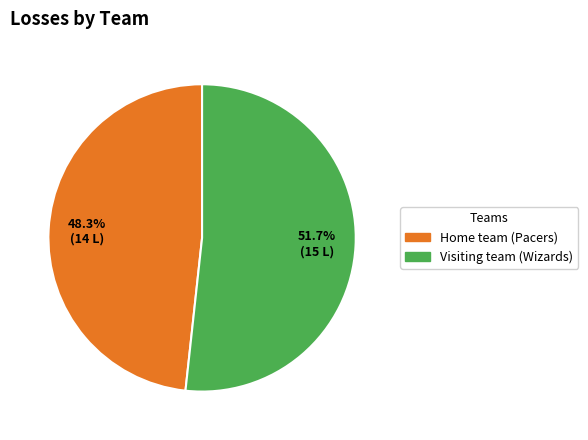

What percentage is the Home team (Pacers) slice, to the nearest percent?

48%